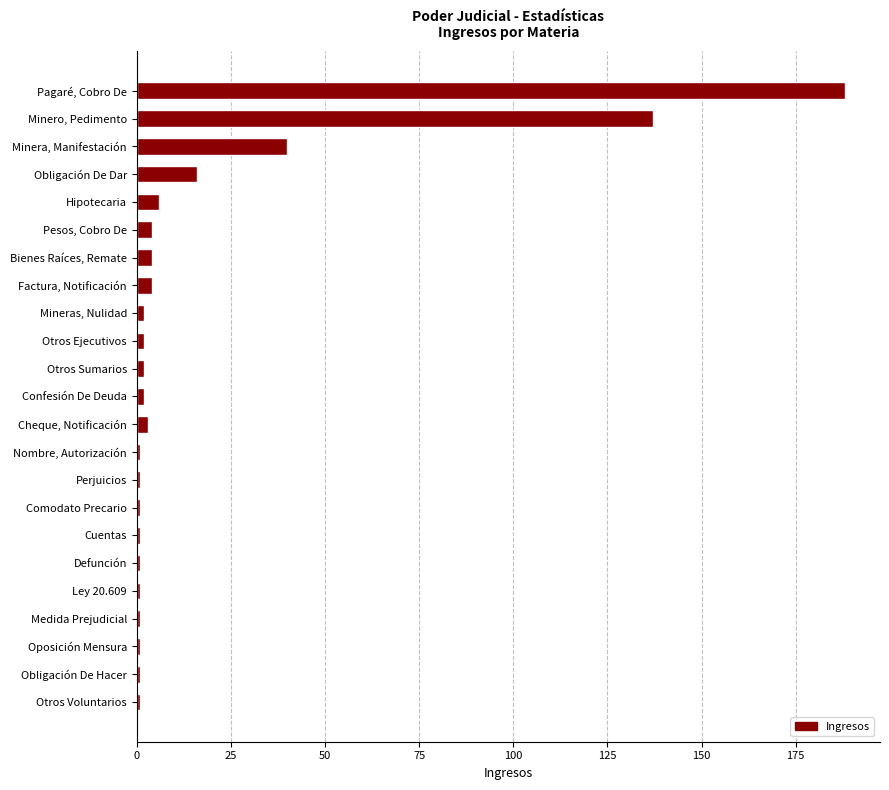

At which category does the chart reach its peak across all series?

Pagaré, Cobro De